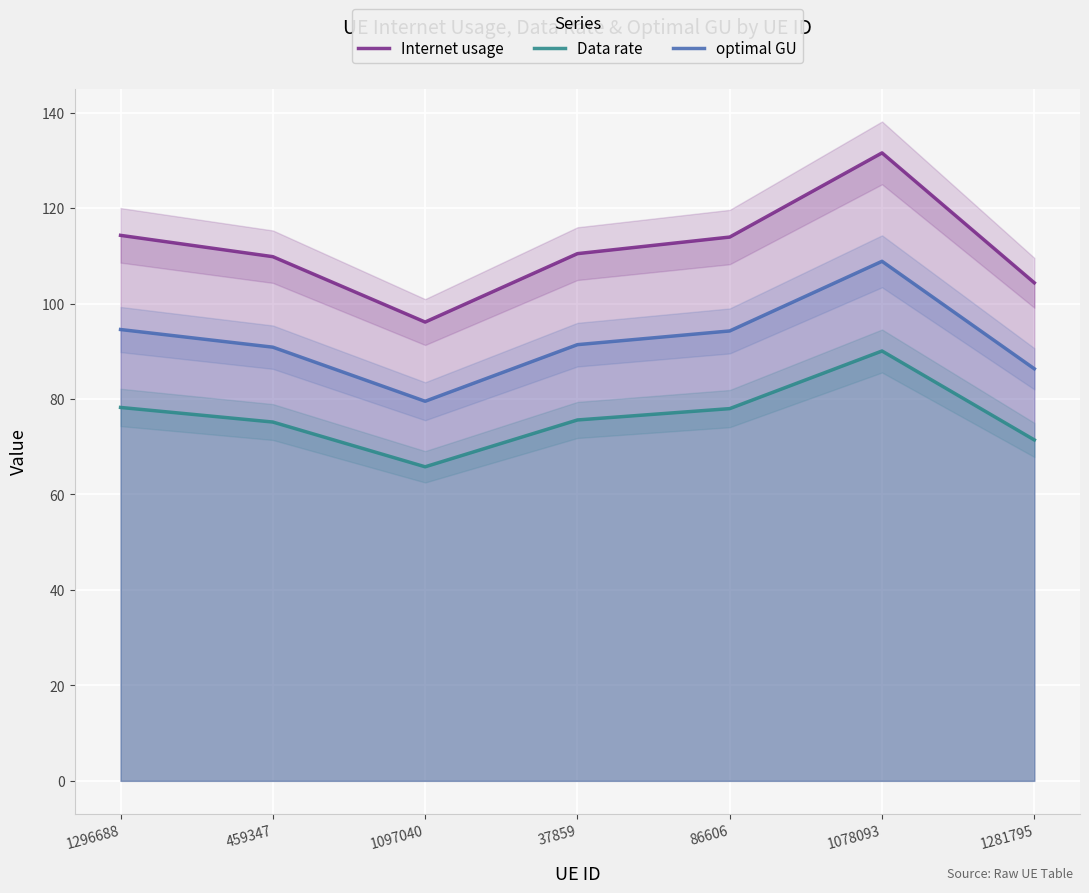

At how many categories does at least one series exceed 79?

7